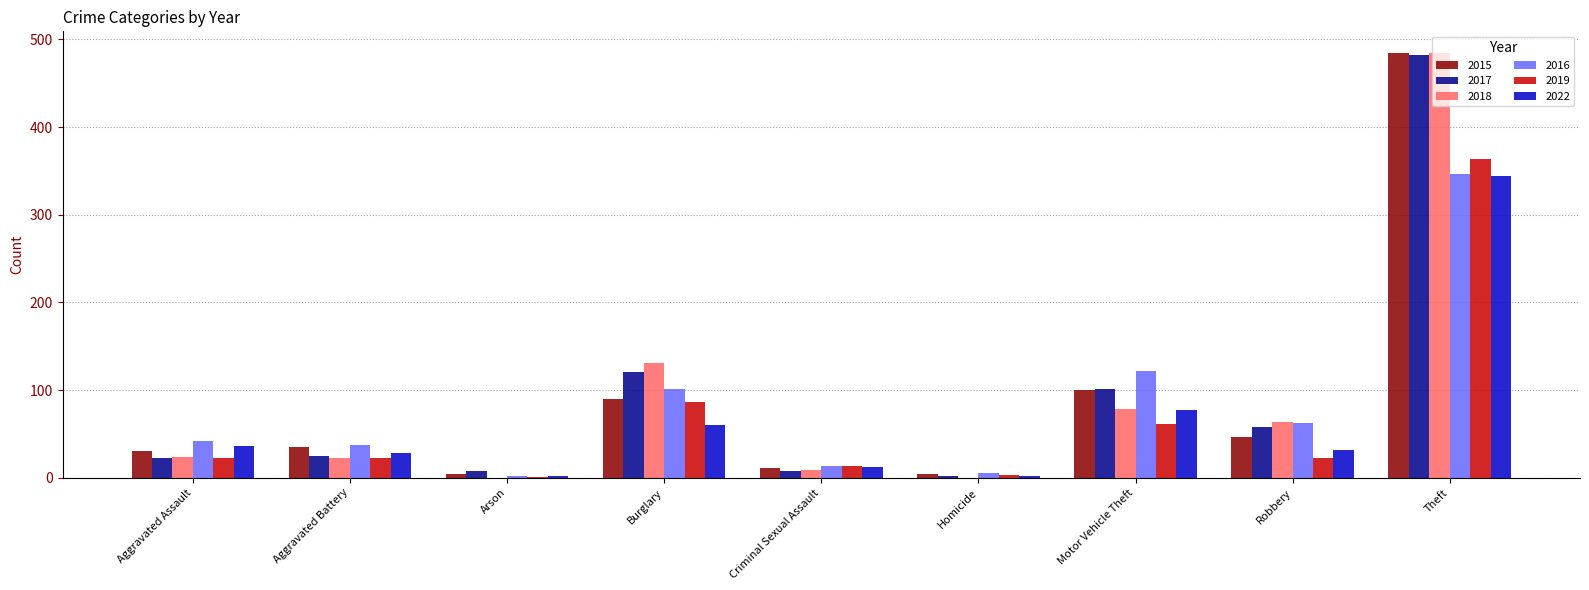

Which series has the widest spread of values?

2018